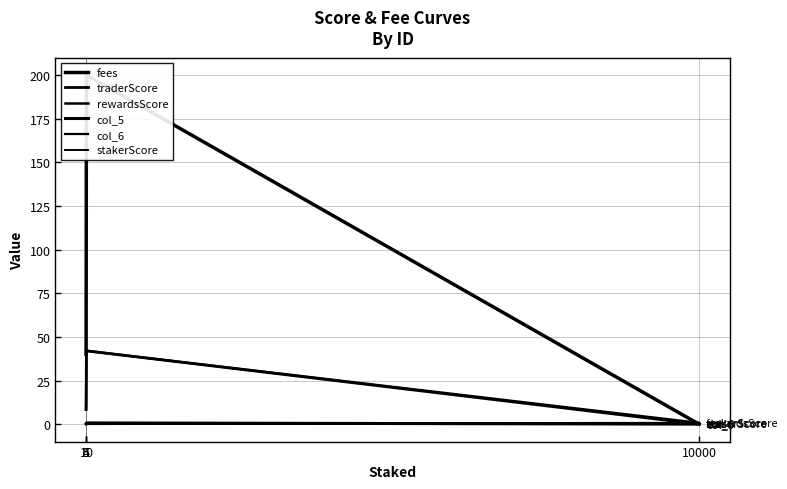

How many lines are shown in the chart?

6